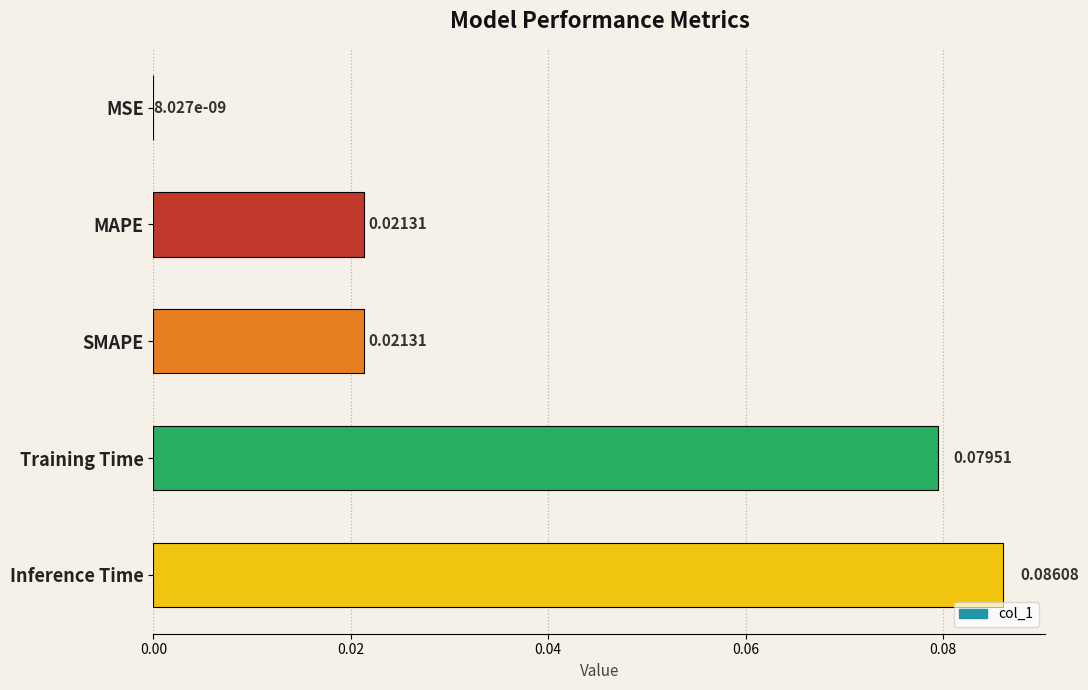

At which category does the chart reach its peak across all series?

Inference Time